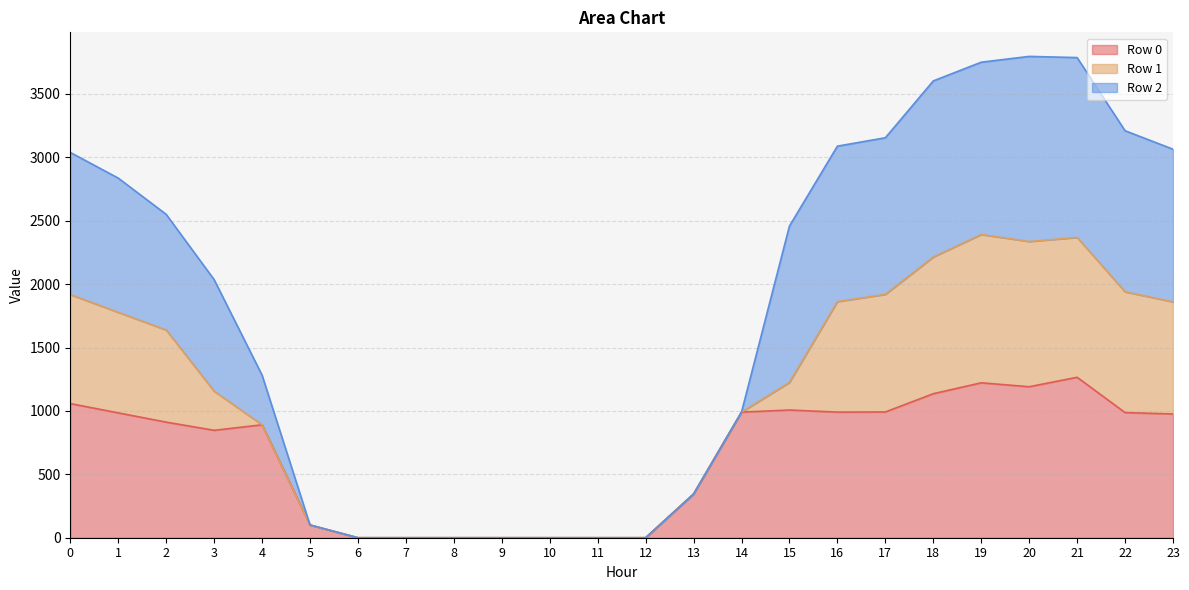

What is the difference between the maximum and minimum values in the Row 0 series?

1265.3